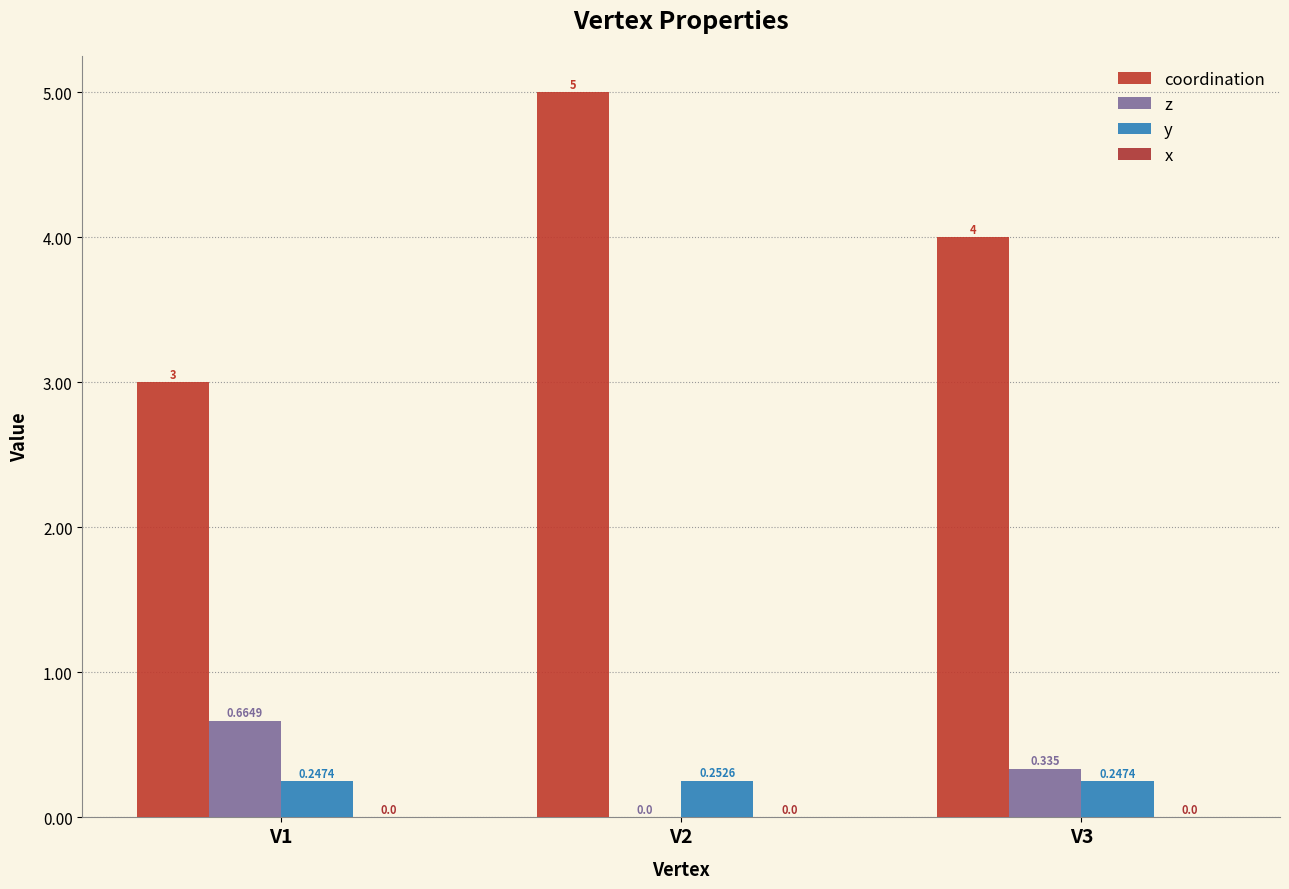

Which series has the widest spread of values?

coordination